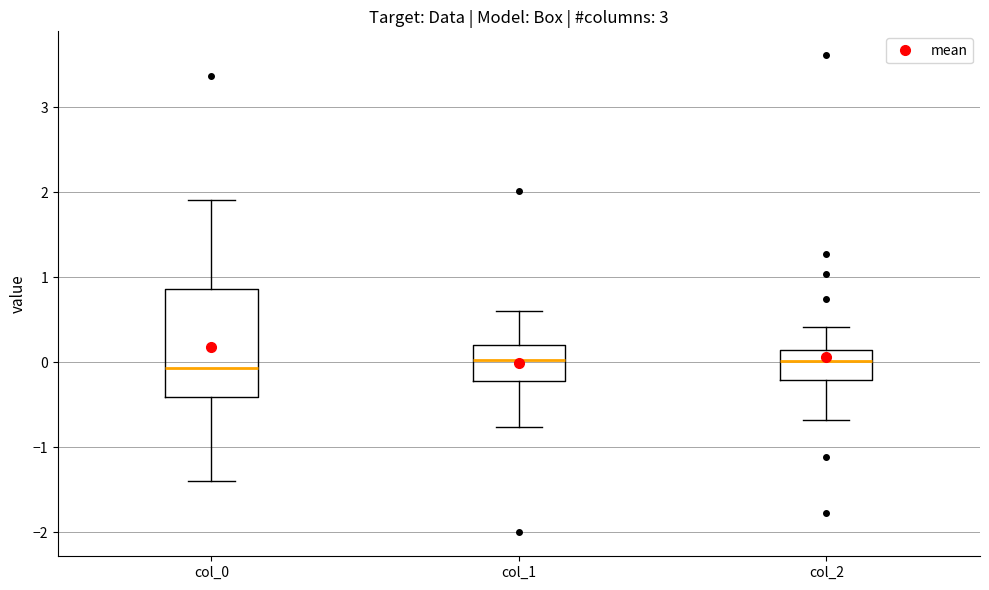

Which box is the tallest, from its lower edge to its upper edge?

col_0